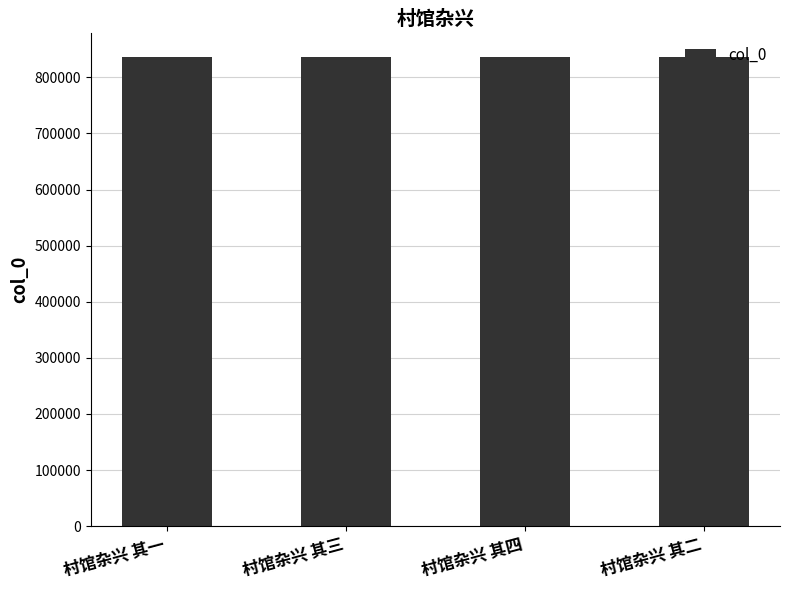

What is the approximate value at 村馆杂兴 其一?

836524